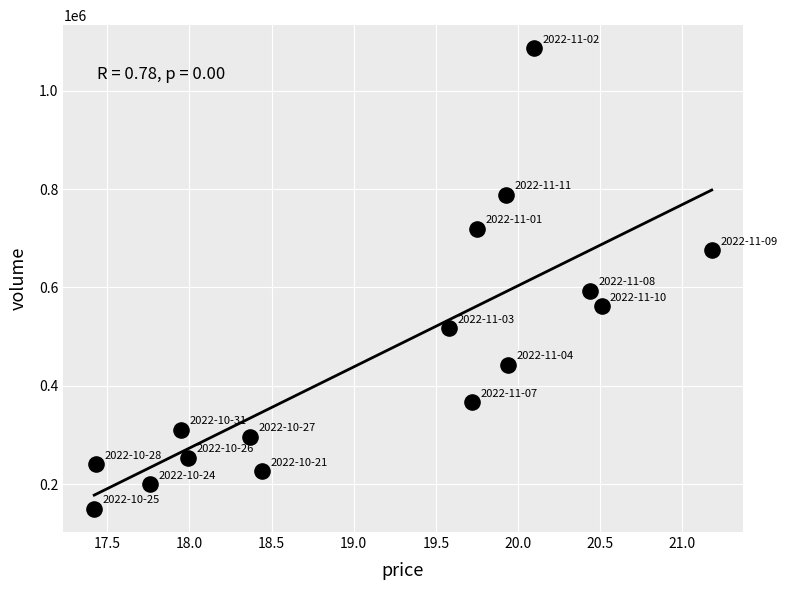

What is the range of Y values (max minus min)?

937079